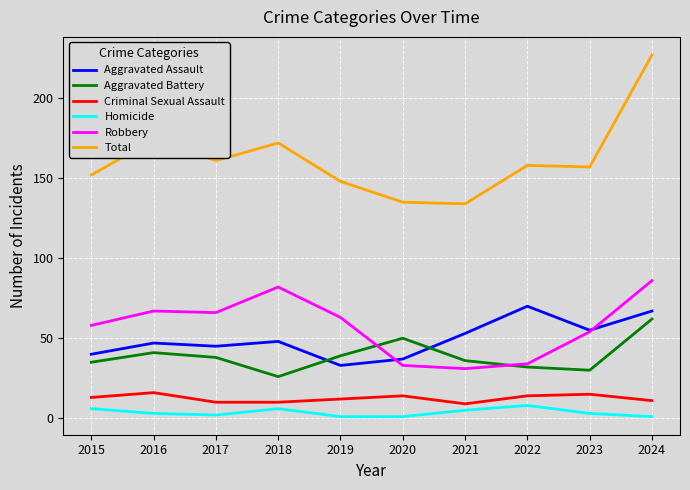

What value does the Aggravated Battery series have at 2021?

36